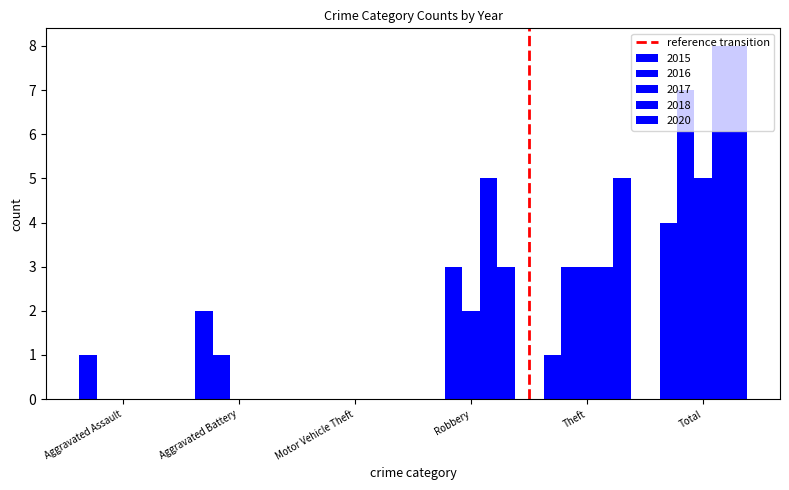

Are the bars horizontal?

No